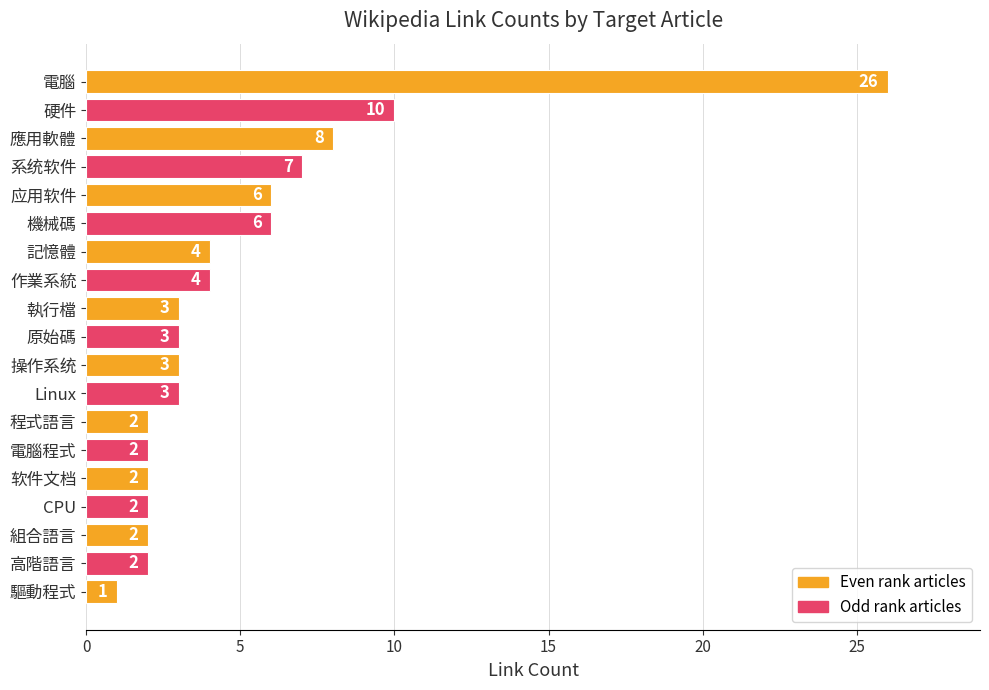

Reading top to bottom, what are all the values shown in this chart?

電腦=26	硬件=10	應用軟體=8	系统软件=7	应用软件=6	機械碼=6	記憶體=4	作業系統=4	執行檔=3	原始碼=3	操作系统=3	Linux=3	程式語言=2	電腦程式=2	软件文档=2	CPU=2	組合語言=2	高階語言=2	驅動程式=1